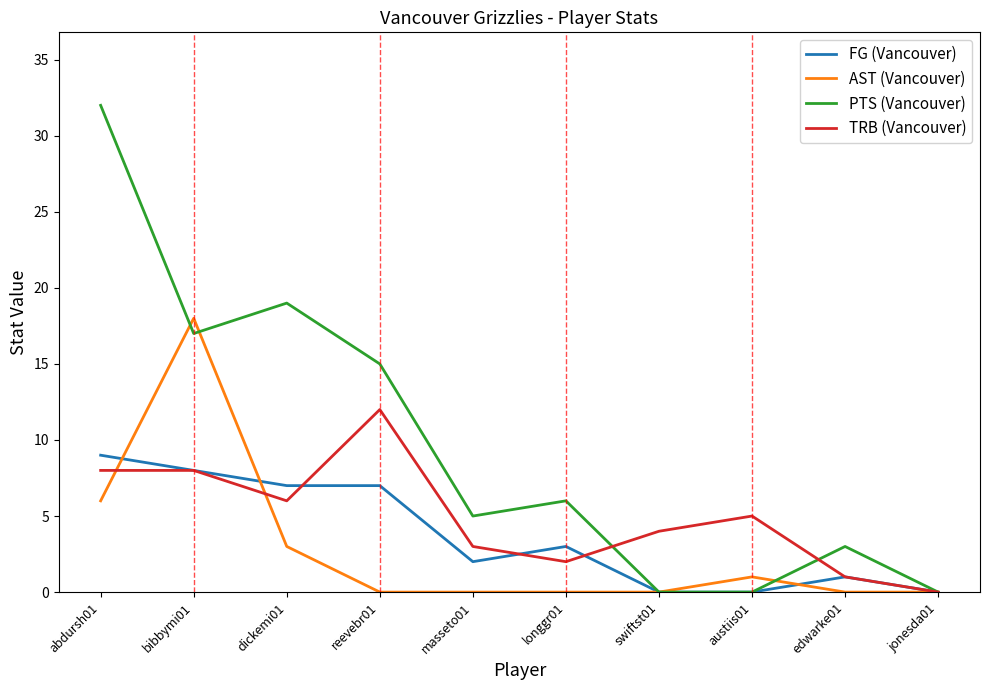

Is it true that PTS (Vancouver) equals 3 at longgr01?

False